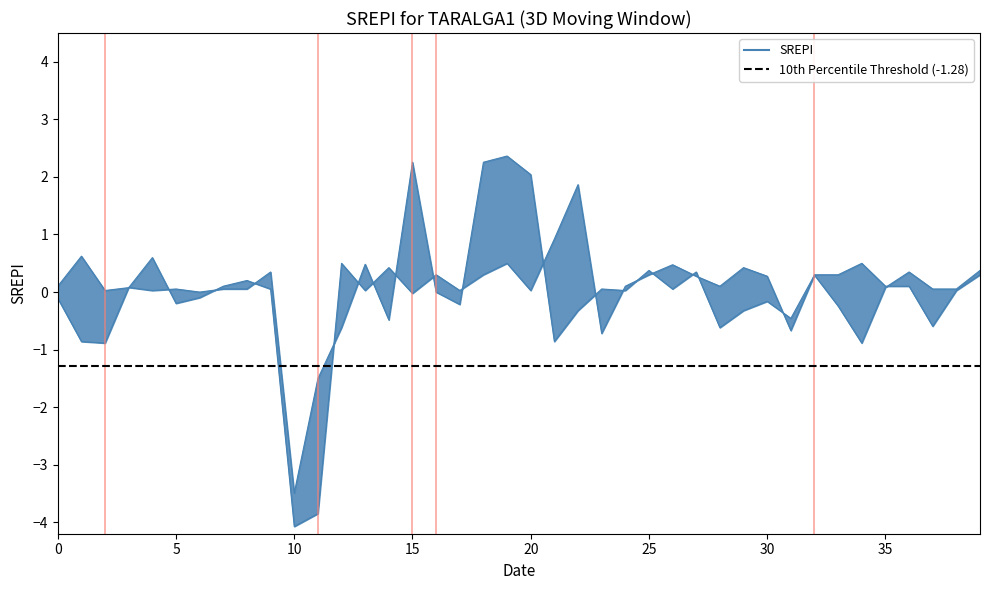

How many times do Band2 and Band1 cross each other?

21